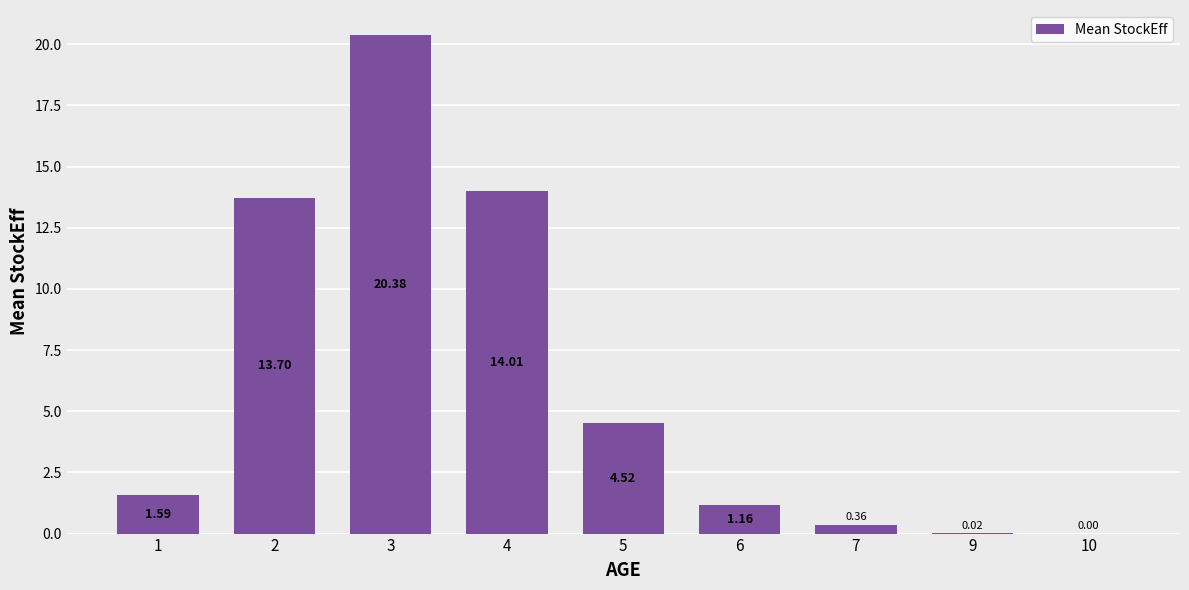

What is the sum of all values?

55.7